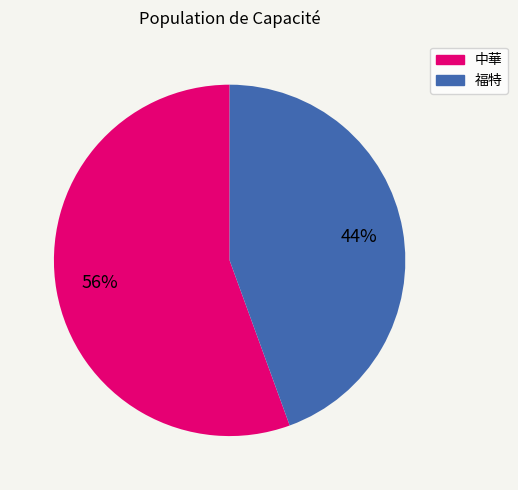

To the nearest percent, what portion does 福特 represent?

44%